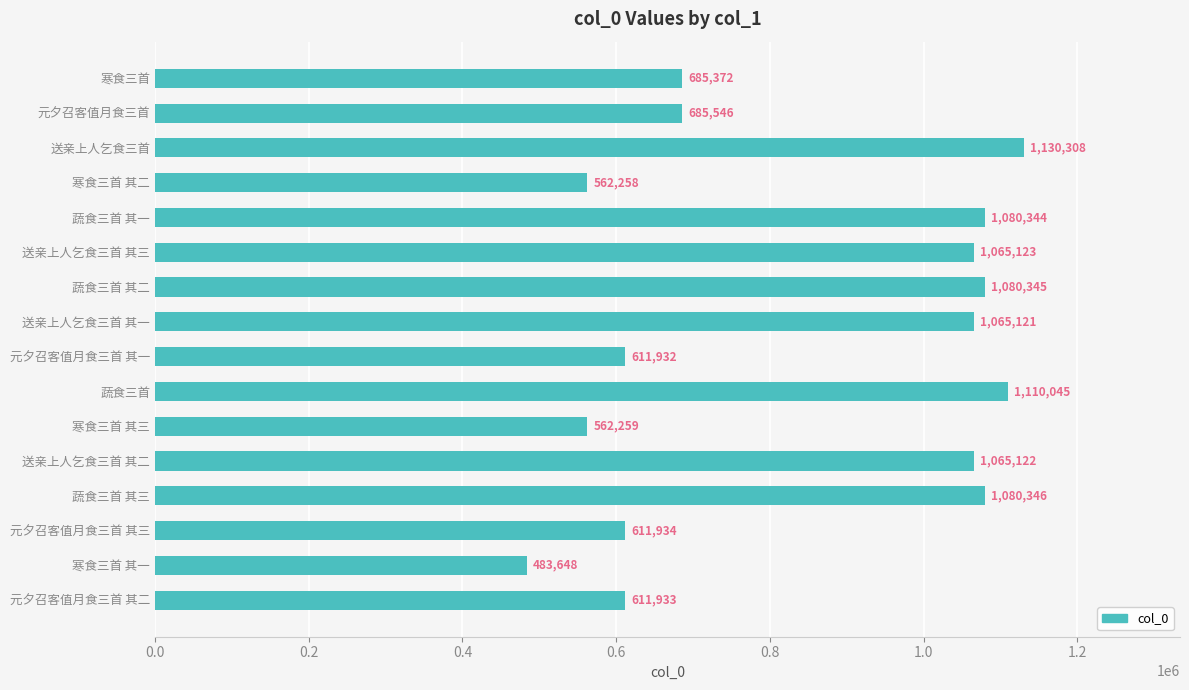

Which category has the highest value across all series?

送亲上人乞食三首